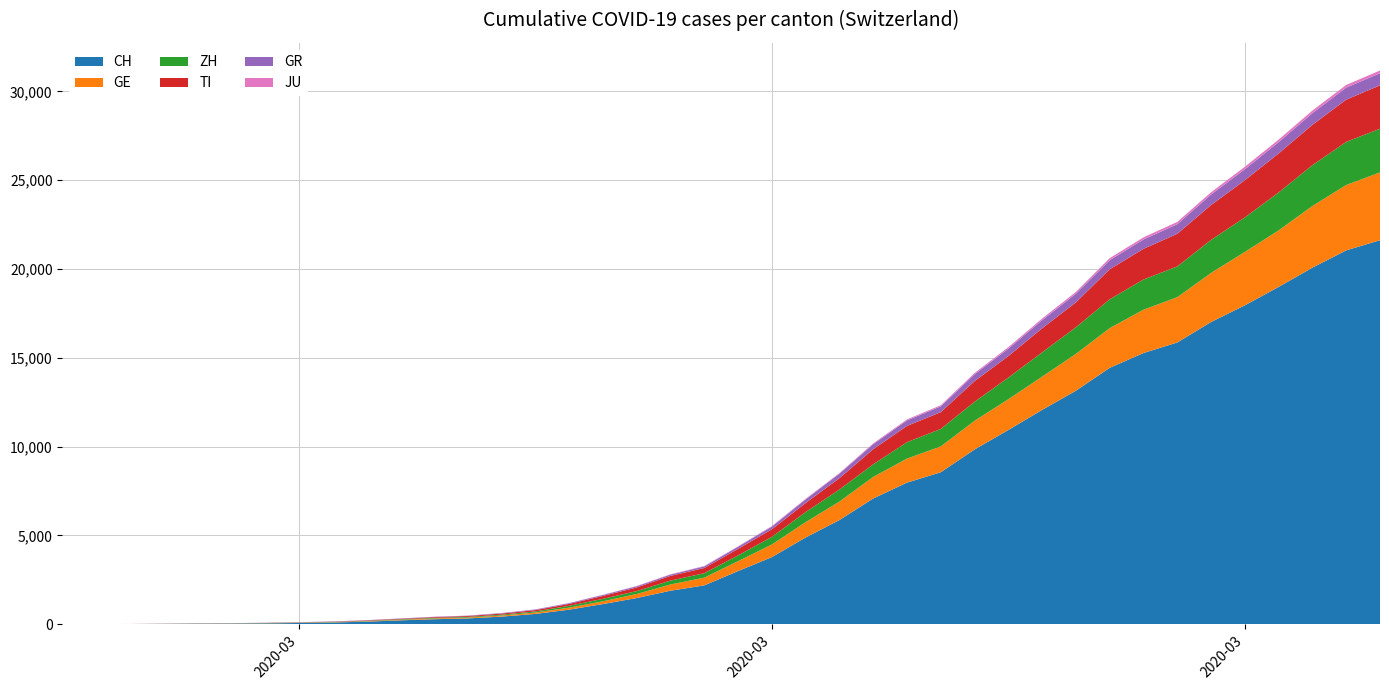

Reading left to right, list all the values displayed in this chart.

CH: 0	4	8	20	30	36	50	70	98	143	219	281	328	429	580	820	1135	1475	1887	2187	2993	3778	4883	5864	7080	7972	8556	9839	10935	12066	13146	14434	15268	15861	17014	17953	18990	20074	21047	21617
ZH: 0	0	2	2	6	7	10	13	15	23	29	34	40	49	62	101	140	163	218	250	326	429	568	679	711	925	984	1073	1221	1368	1500	1627	1701	1733	1859	1947	2136	2300	2428	2461
TI: 0	1	1	1	2	2	4	8	13	25	28	41	49	61	75	108	163	206	265	293	368	426	511	638	849	916	945	1162	1209	1354	1401	1688	1727	1837	1962	2091	2195	2271	2377	2442
GR: 0	2	2	6	6	6	9	10	13	15	16	18	19	28	32	44	53	65	73	93	118	152	204	252	283	311	327	386	419	458	487	513	527	542	591	617	635	655	678	680
JU: 0	0	1	1	1	1	1	2	2	4	4	5	5	7	7	7	12	17	18	19	25	29	32	36	44	54	61	69	82	92	100	114	119	127	128	140	145	149	149	154
GE: 0	1	1	5	9	10	11	14	16	20	30	43	45	60	80	114	155	227	351	435	556	710	863	1041	1213	1351	1454	1612	1730	1871	2074	2232	2437	2548	2762	3004	3181	3470	3679	3817